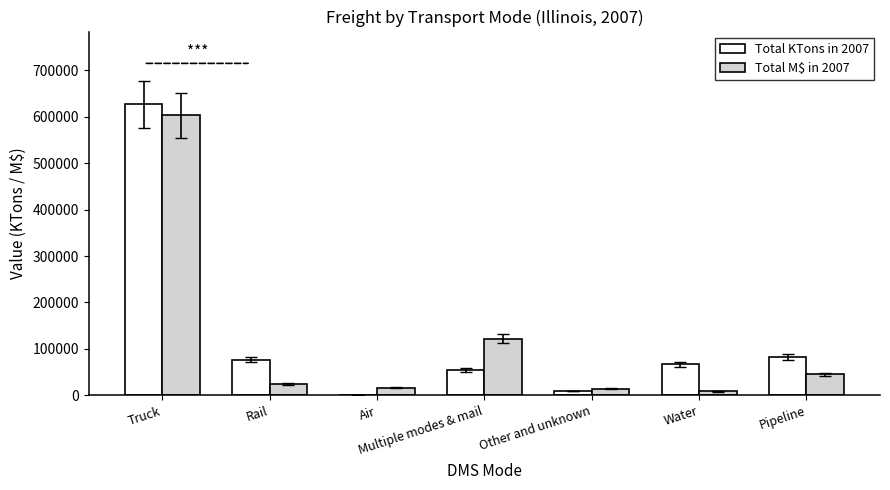

At which label does Total M$ in 2007 first exceed 24950?

Truck